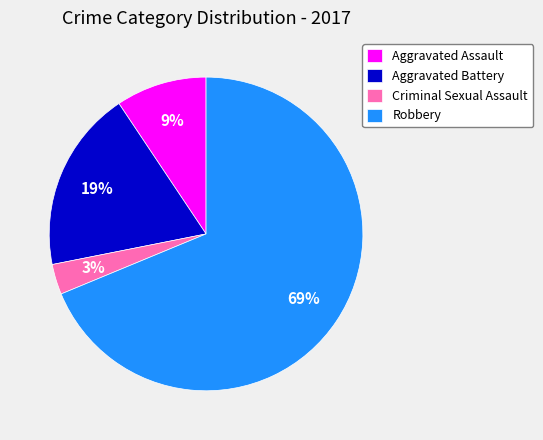

To the nearest percent, what portion does Criminal Sexual Assault represent?

3%